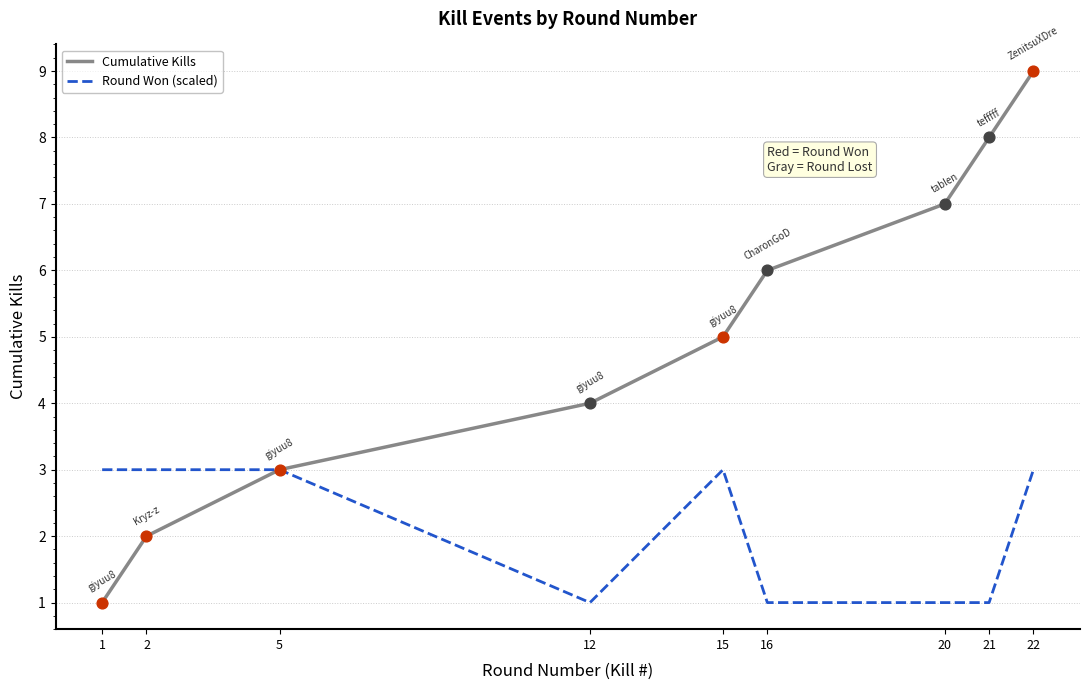

Which series has the largest total across all categories?

Cumulative Kills